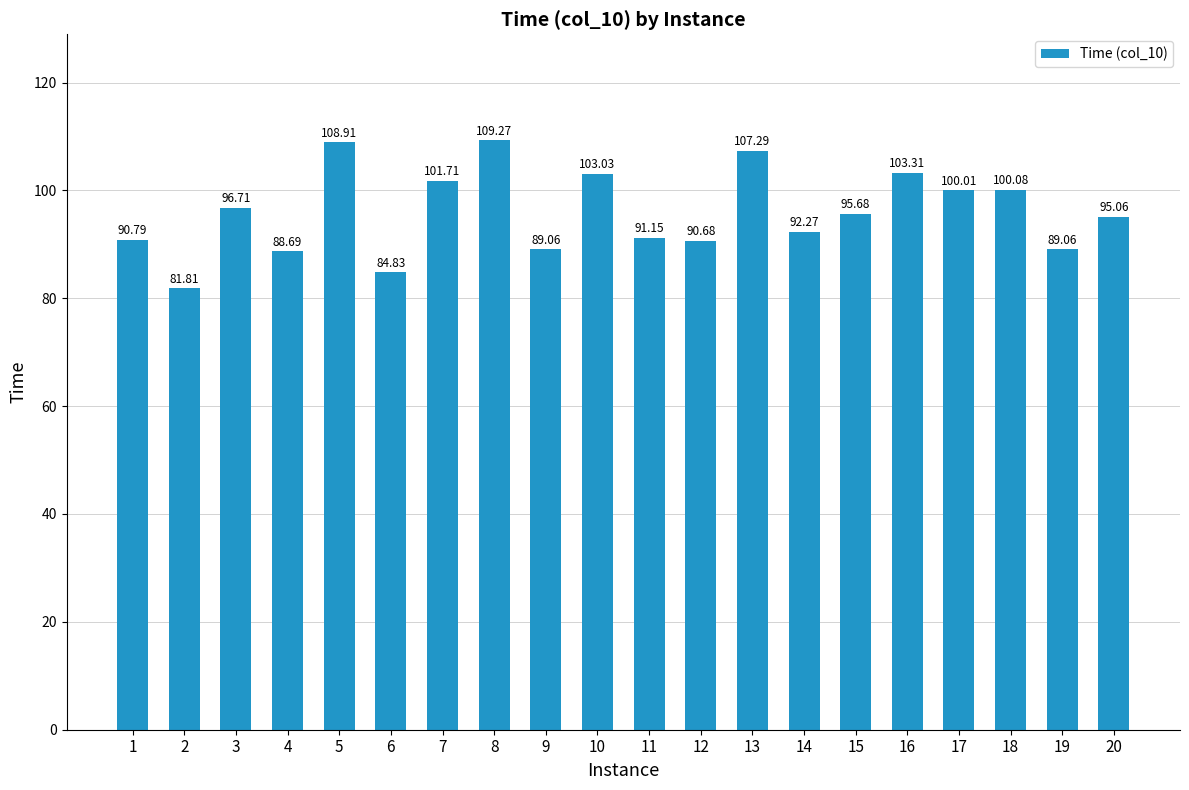

Reading left to right, transcribe all the data shown in this chart.

1=90.8	2=81.8	3=96.7	4=88.7	5=108.9	6=84.8	7=101.7	8=109.3	9=89.1	10=103.0	11=91.2	12=90.7	13=107.3	14=92.3	15=95.7	16=103.3	17=100.0	18=100.1	19=89.1	20=95.1